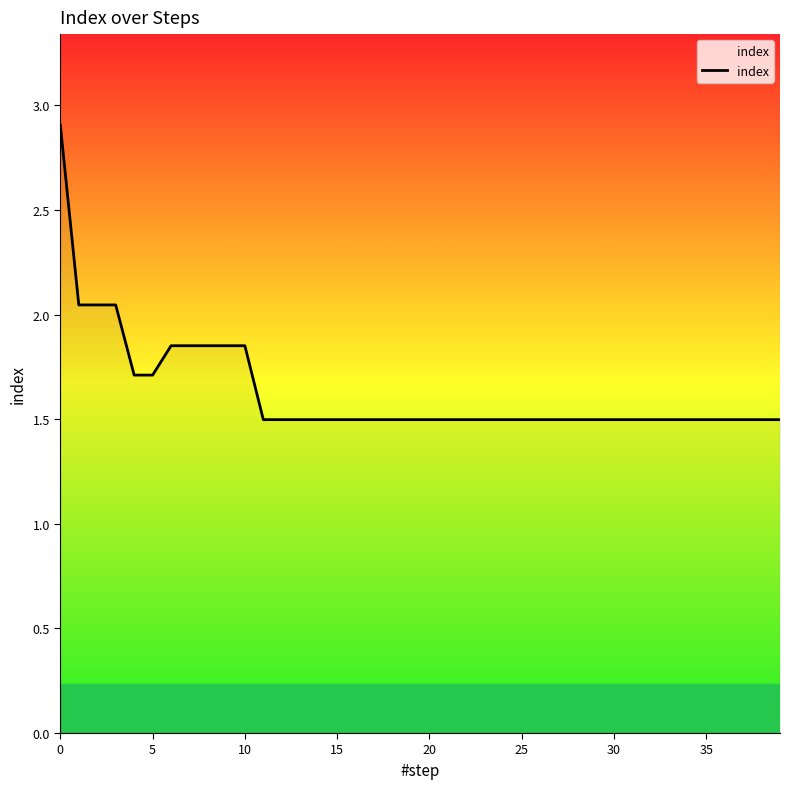

What is the difference between the maximum and minimum values?

1.4